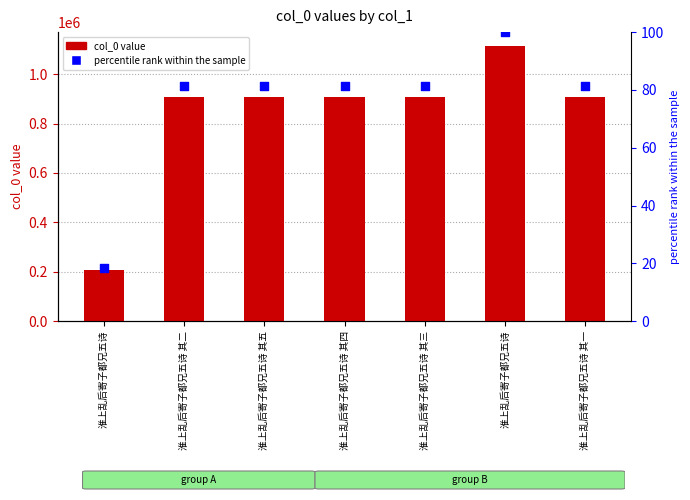

At which category is the sum across all series the highest?

淮上乱后寄子都兄五诗